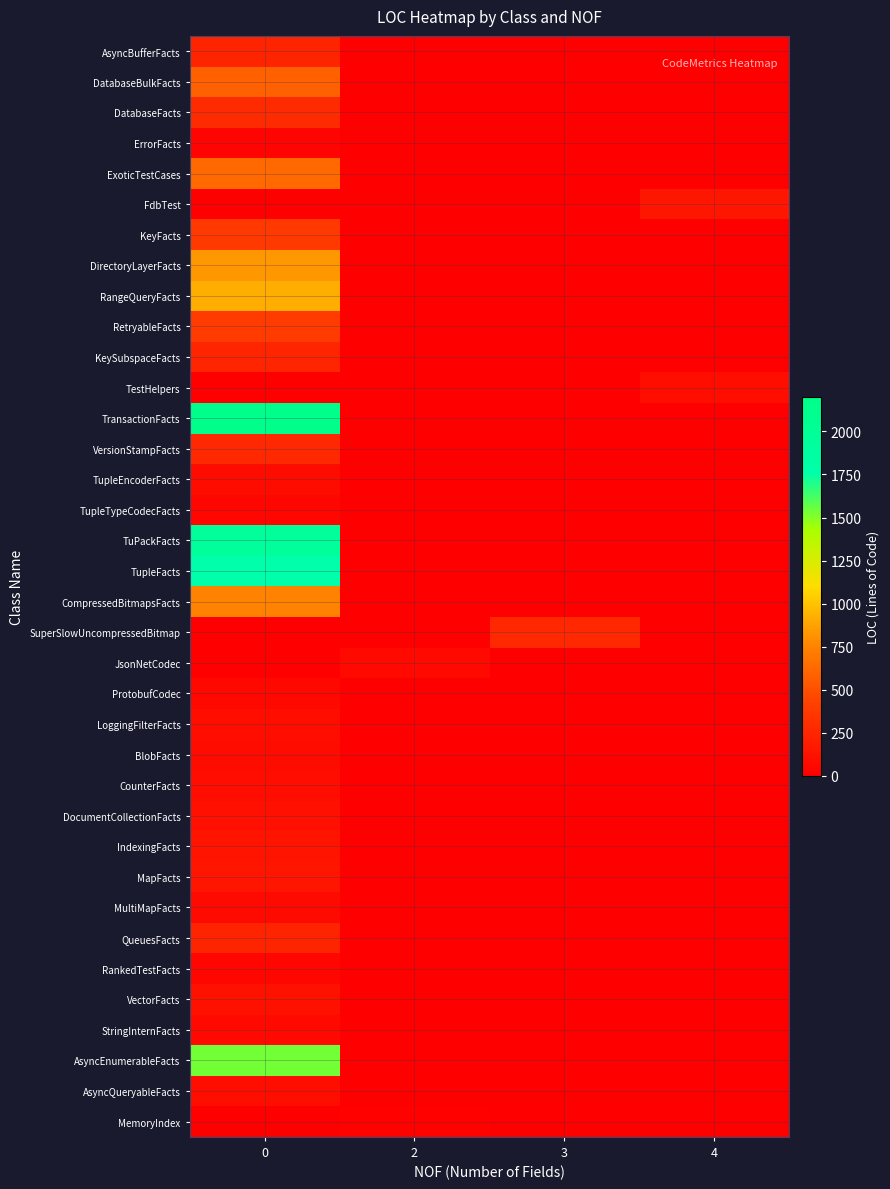

Which series has the largest range (max minus min)?

TransactionFacts